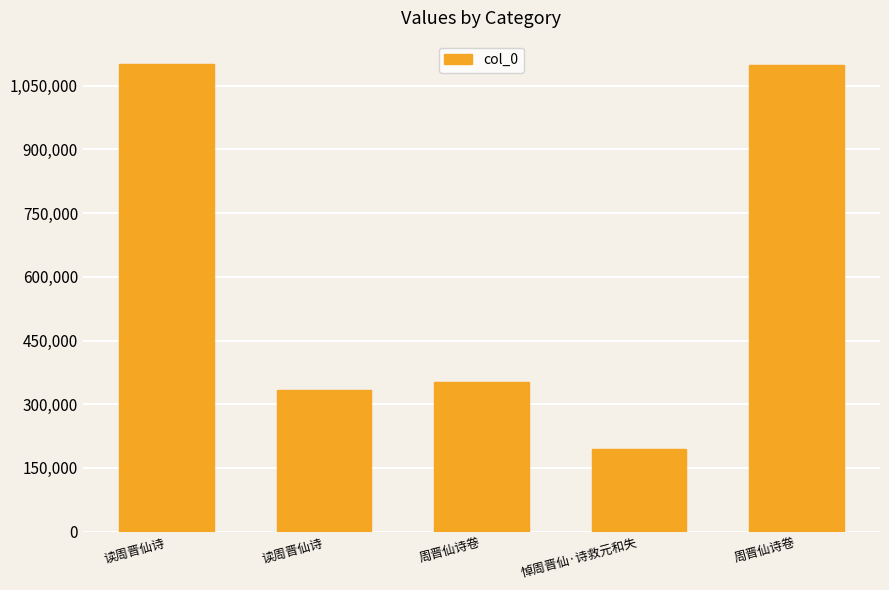

What is the label of the 3rd bar from the right?

周晋仙诗卷